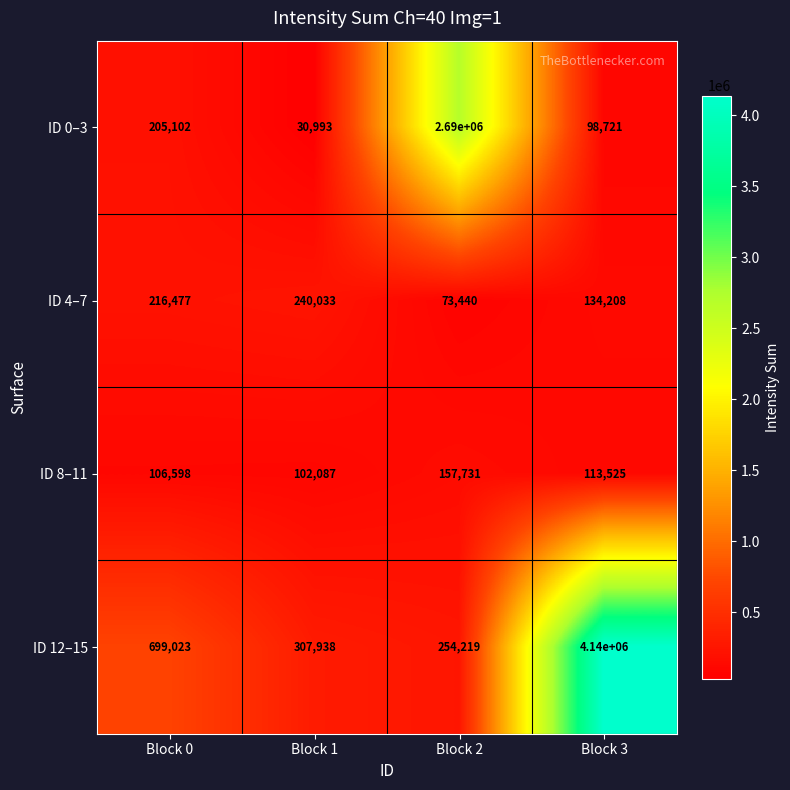

The ID 0–3 series shows 30993 at Block 1. True or false?

True